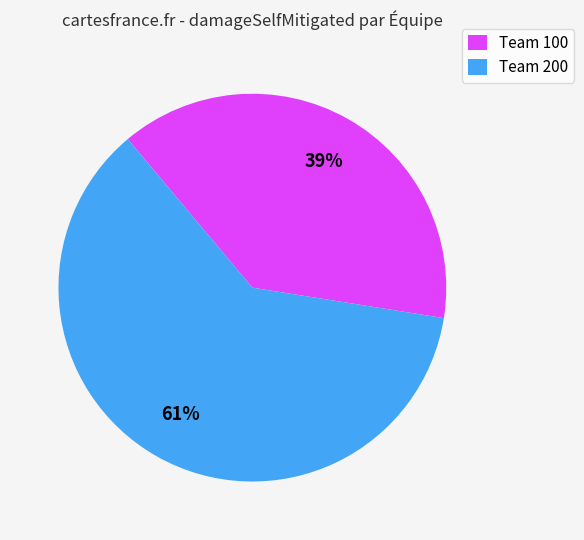

Is it true that Team 100 is 44% of the pie?

False